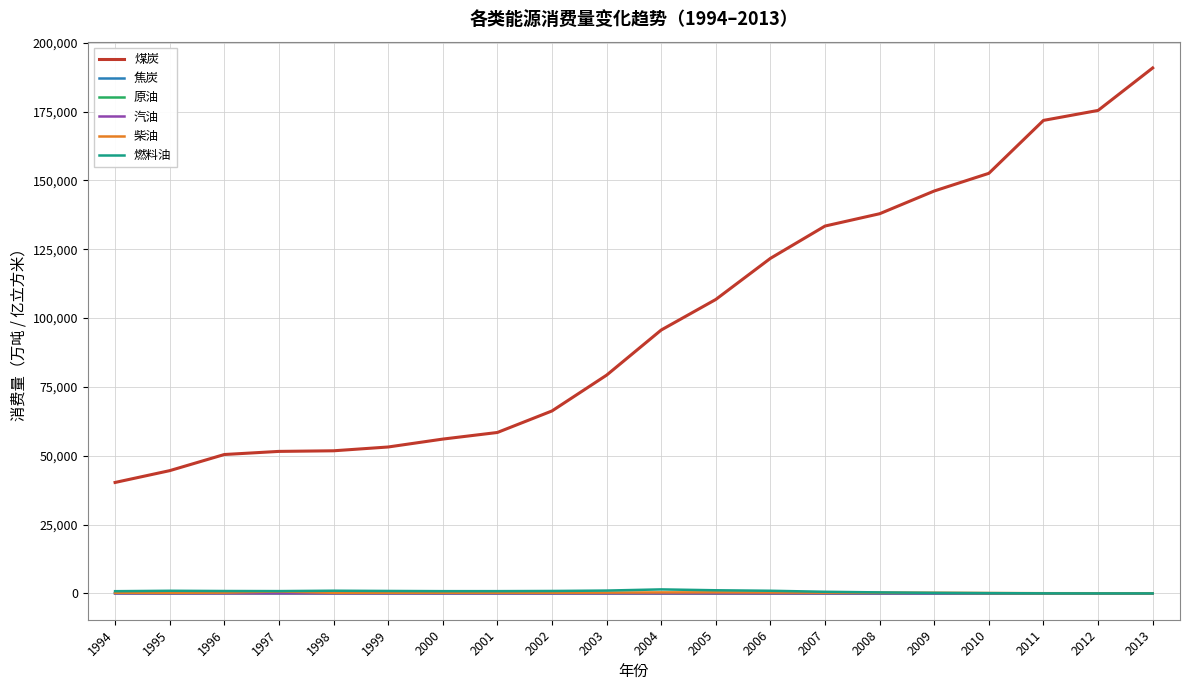

Between 2001 and 2005, which series saw the biggest shift?

煤炭